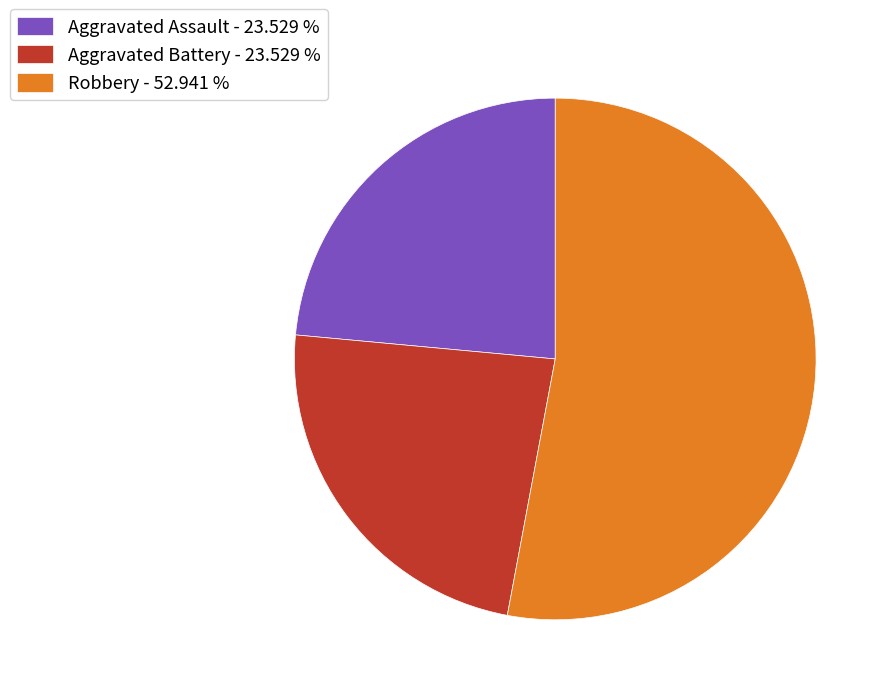

How many segments does this pie chart have?

3